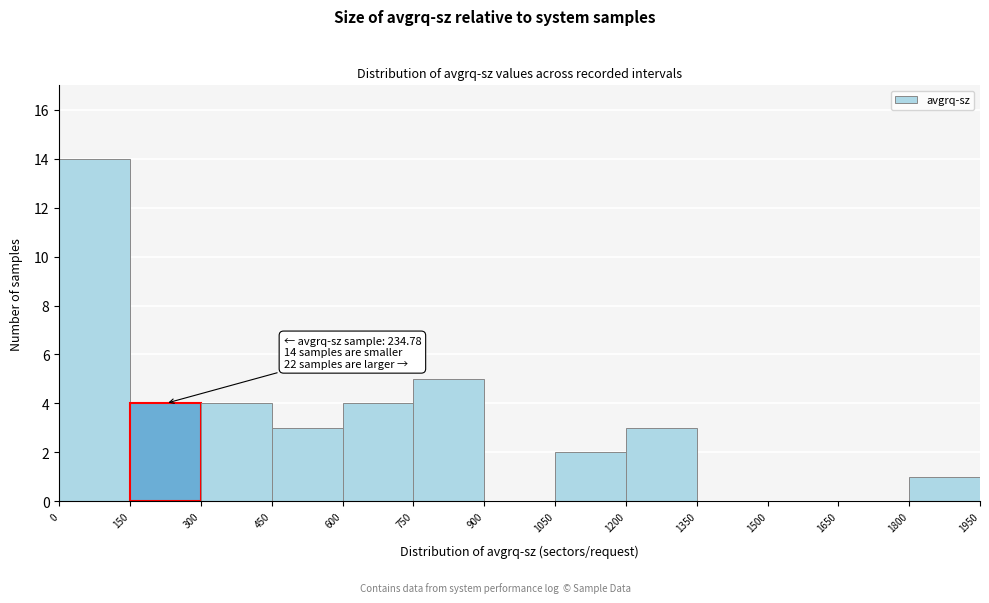

Over which range of the x-axis is the bar tallest?

0 to 150